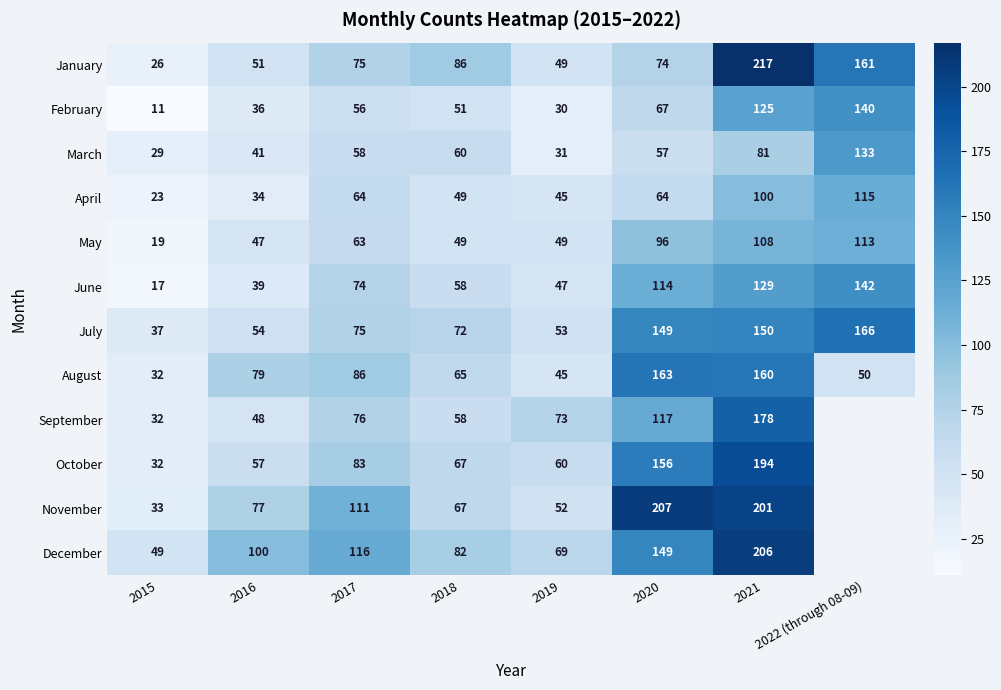

What is the sum of the July values at 2015 and 2020?

186